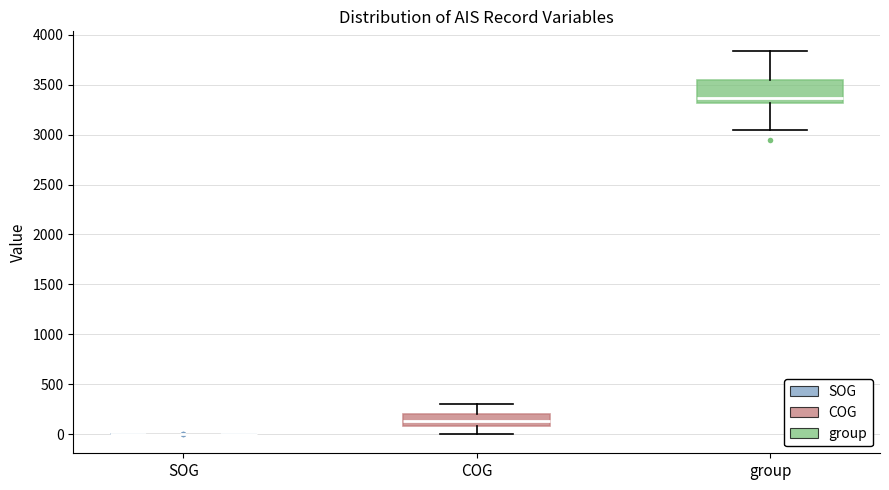

Reading left to right, read every box against the y-axis: the position of its median line, the range the box covers, and the ends of its whiskers. The values are not printed on the chart, so give them approximately, as read against the axis.

SOG: box collapsed to a line at 0, whiskers 0 to 0
COG: median 150, box 100 to 200, whiskers 0 to 300
group: median 3350, box 3300 to 3550, whiskers 3050 to 3850